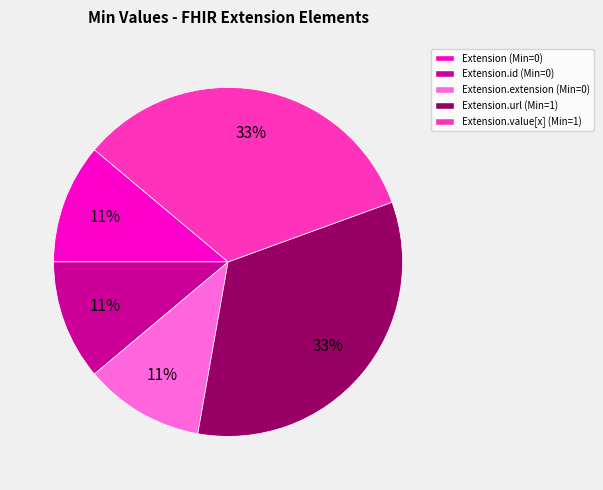

Does any single category account for the majority?

No